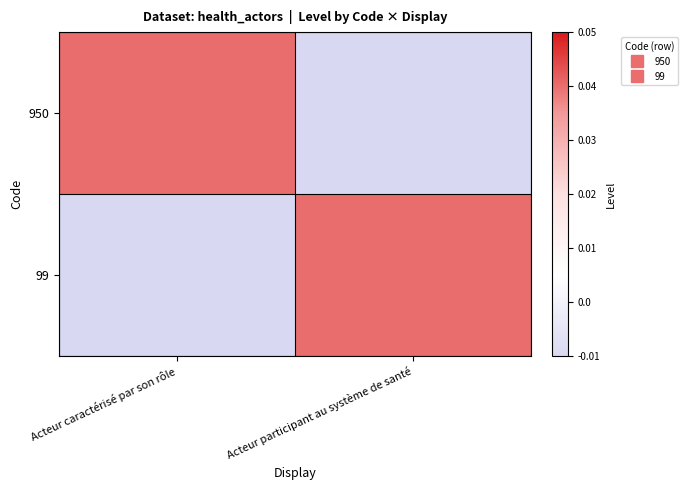

Count the number of data series in this chart.

2